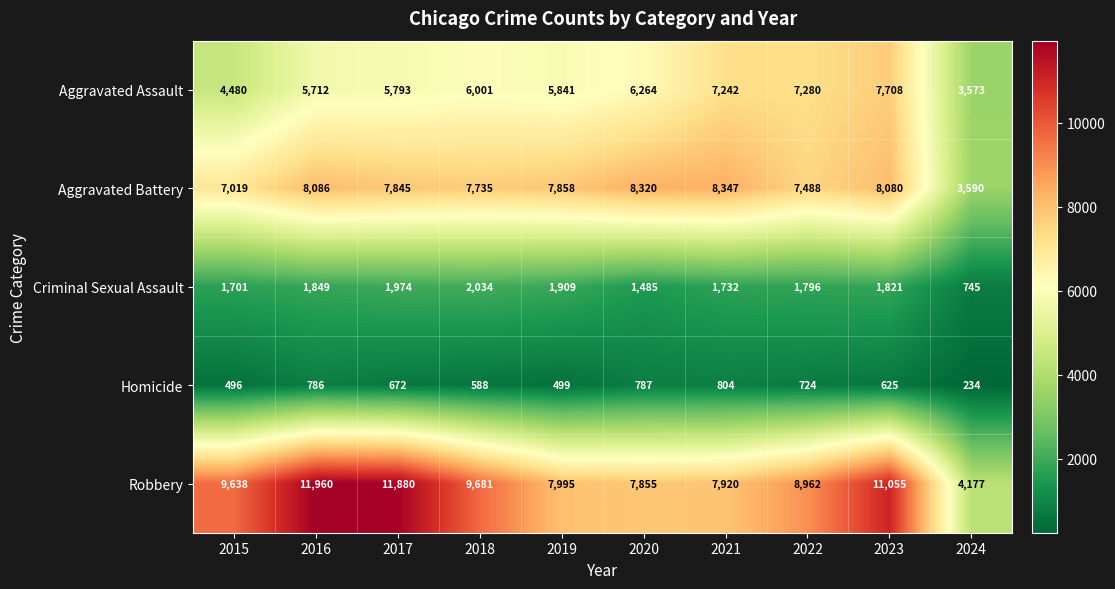

Which category has the lowest value across all series?

2024